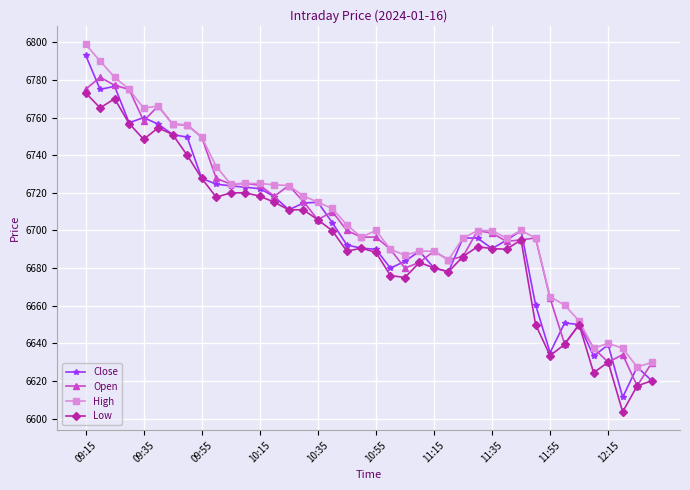

How many distinct data groups are displayed?

4